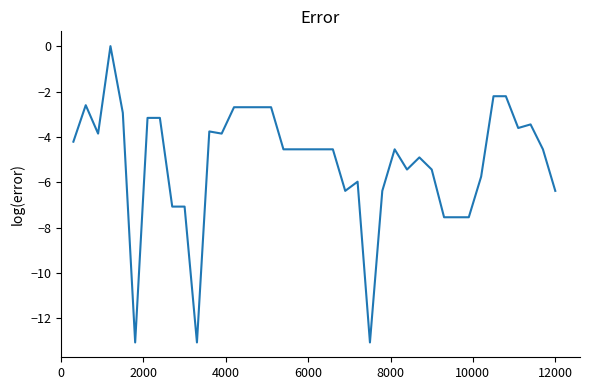

What is the smallest value displayed?

-13.1